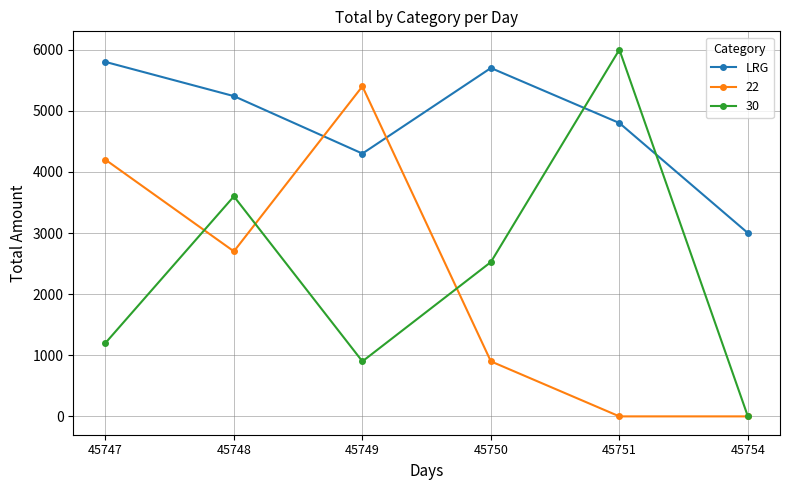

At which category does the chart reach its peak across all series?

45751